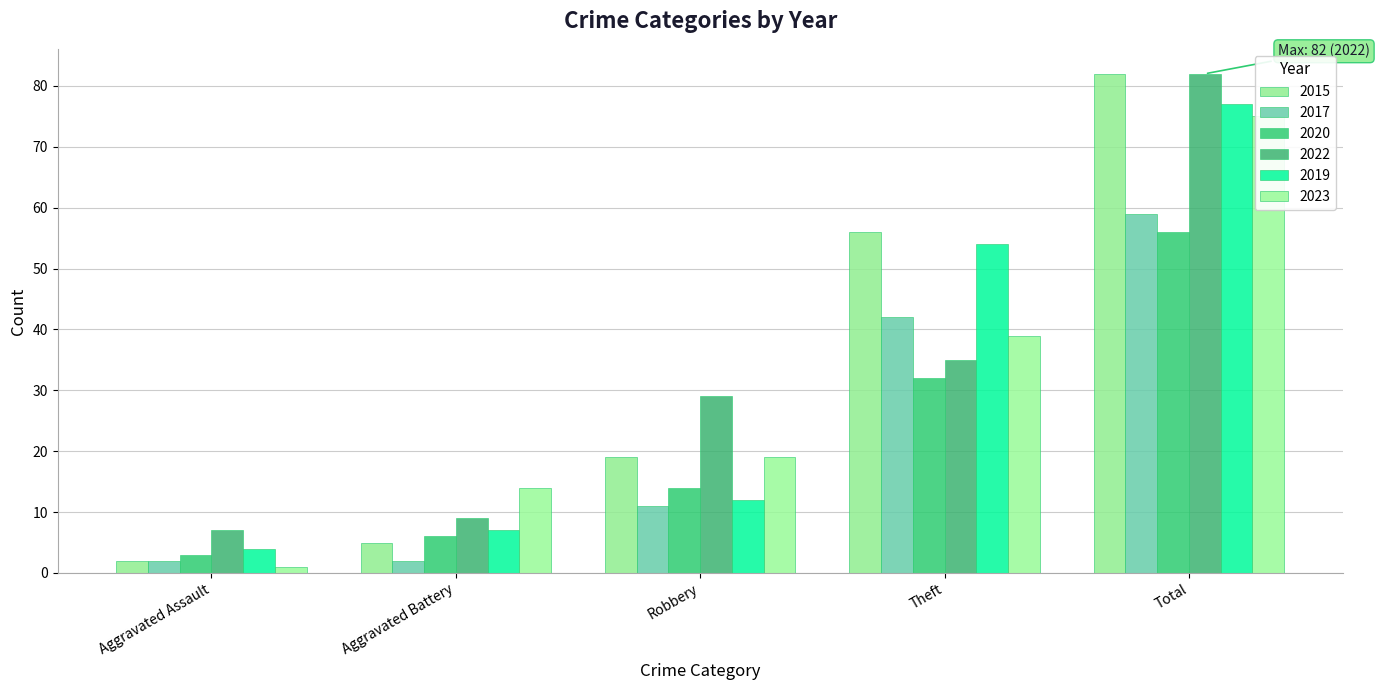

Between Aggravated Assault and Robbery, which is larger?

Robbery